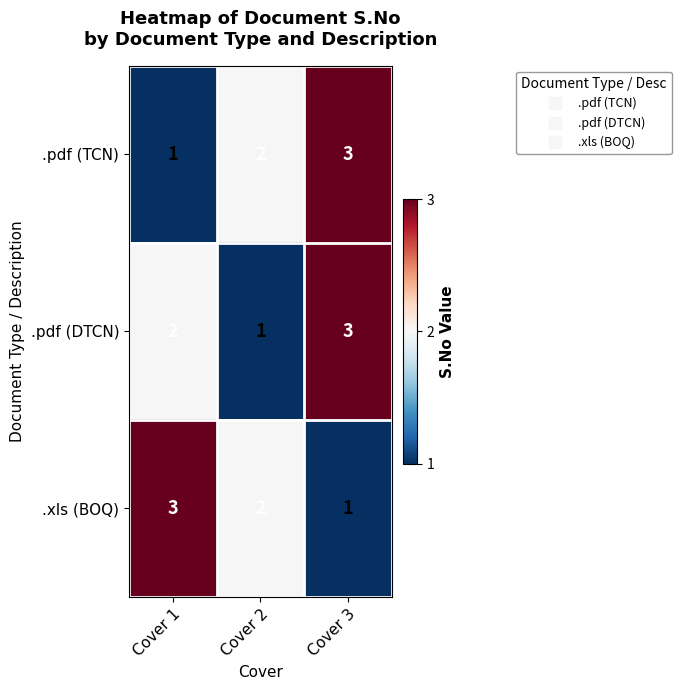

Reading left to right, what are all the values shown in this chart?

.pdf (TCN): Cover 1=1	Cover 2=2	Cover 3=3
.pdf (DTCN): Cover 1=2	Cover 2=1	Cover 3=3
.xls (BOQ): Cover 1=3	Cover 2=2	Cover 3=1